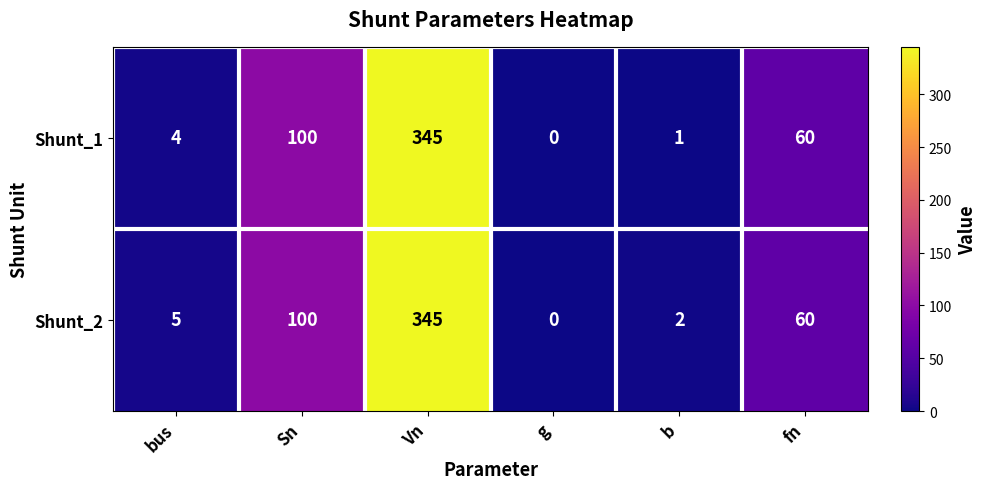

At which category does the chart reach its peak across all series?

Vn